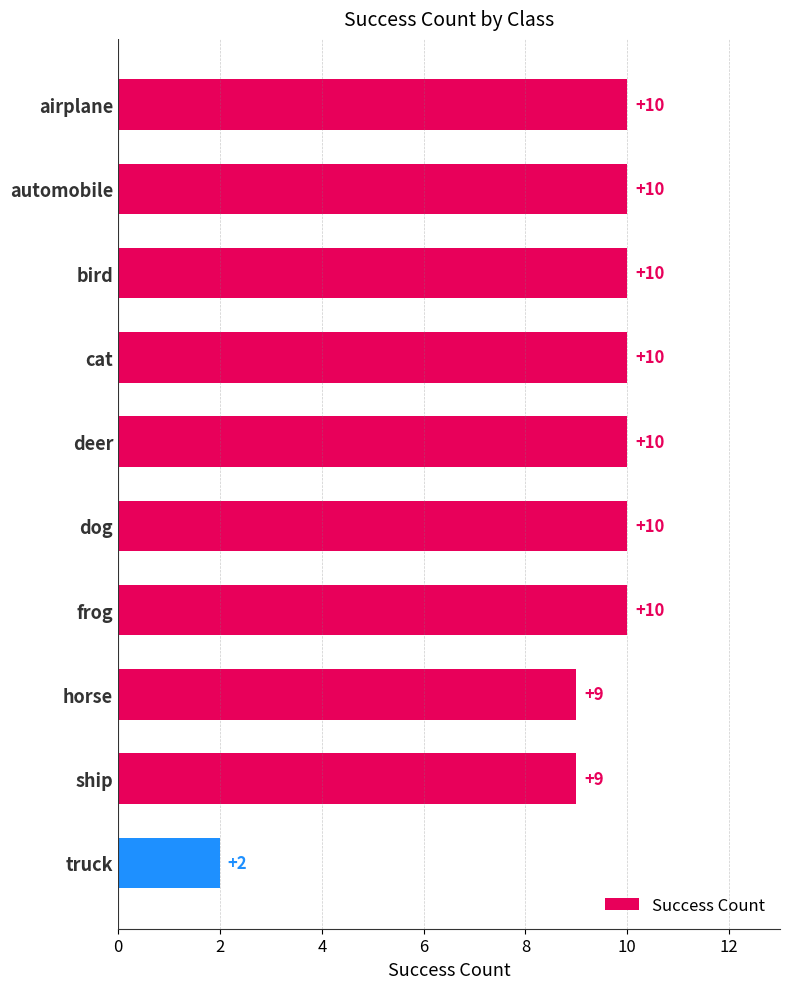

Which has a higher value, truck or horse?

horse